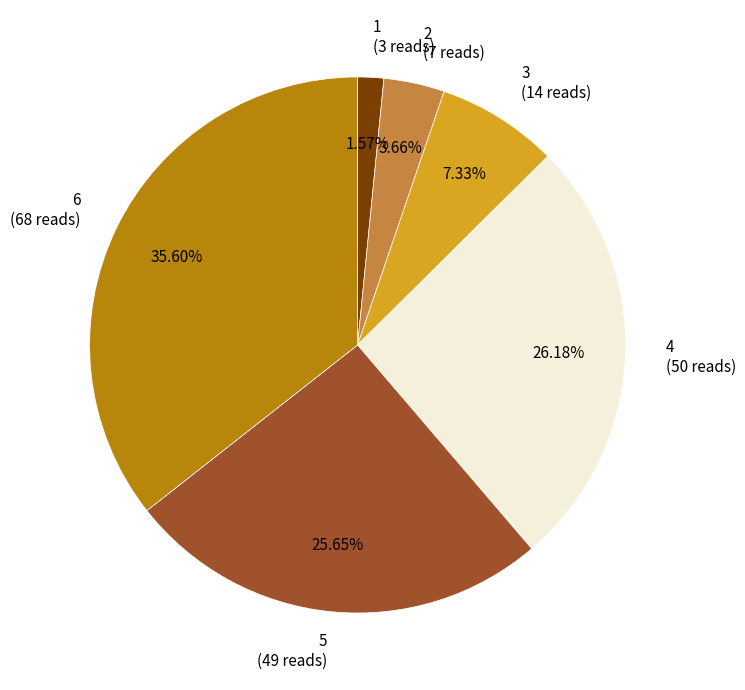

Is there a majority slice in this chart?

No